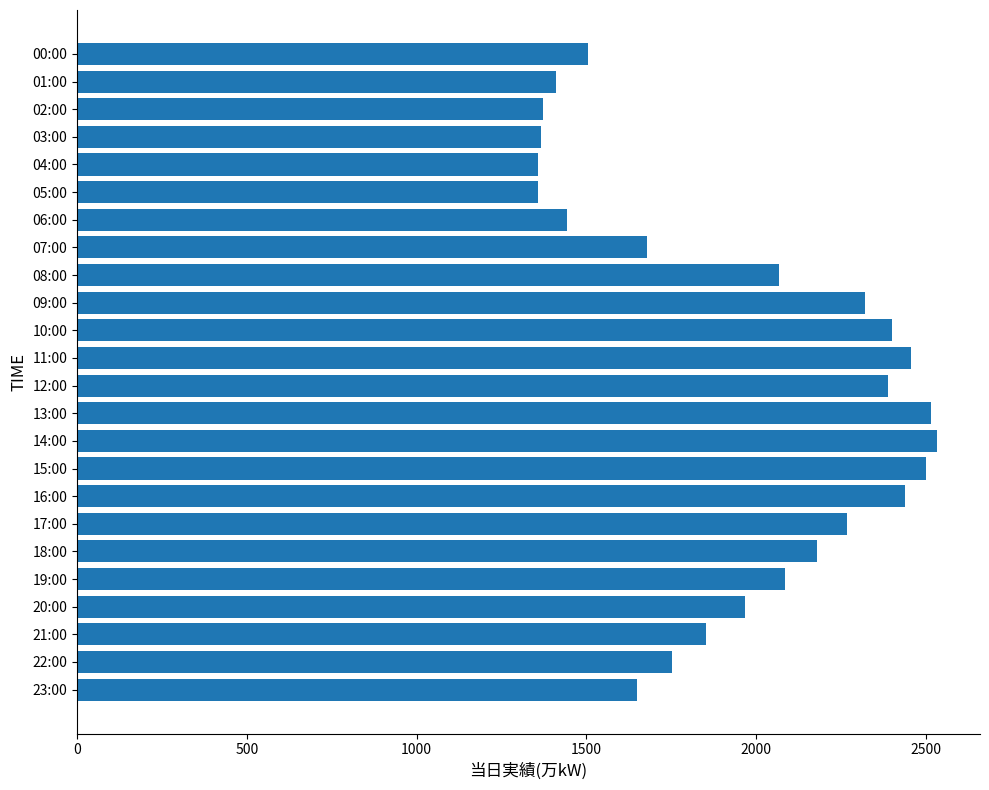

At which label is the value closest to 1945?

20:00